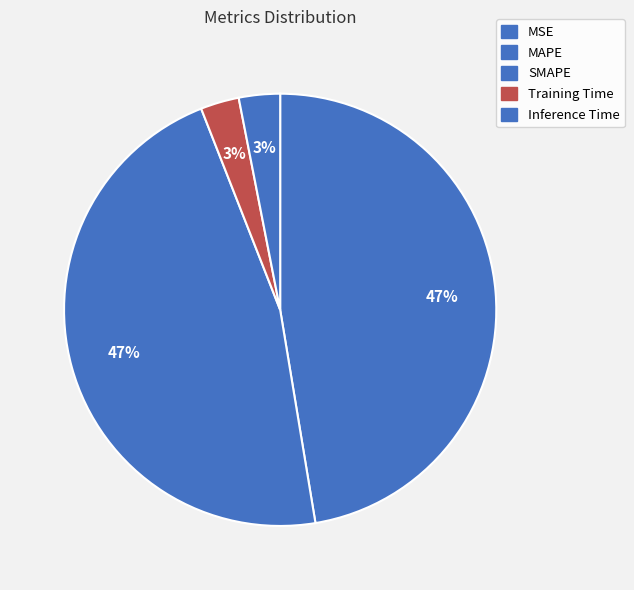

Is it true that Training Time is 3% of the pie?

True